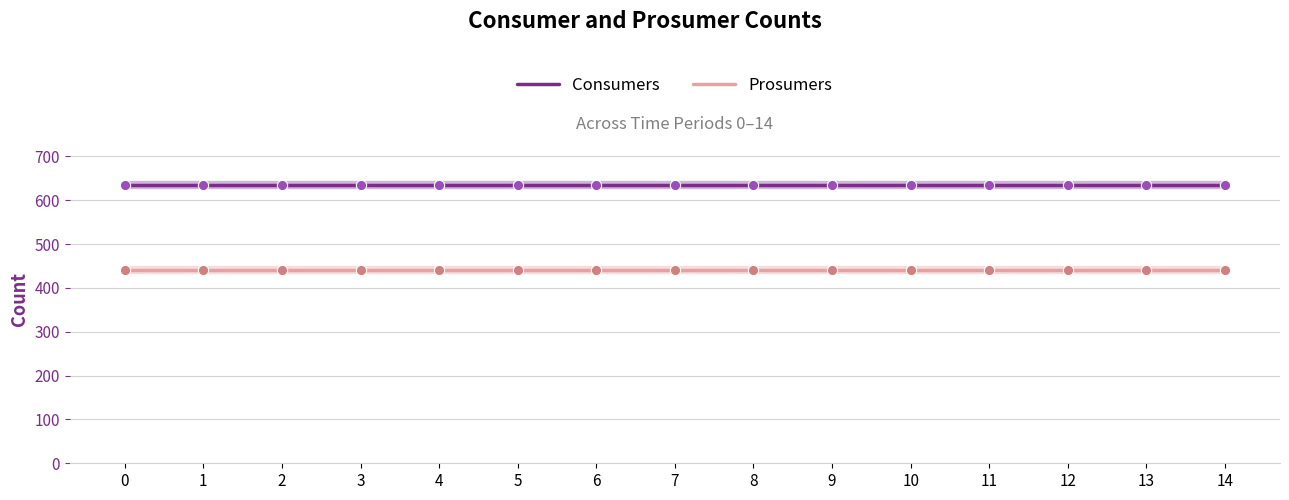

What is the spread (max minus min) of values at 0?

195